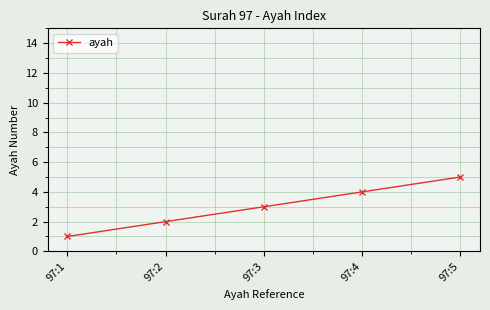

Which category has the highest value across all series?

97:5